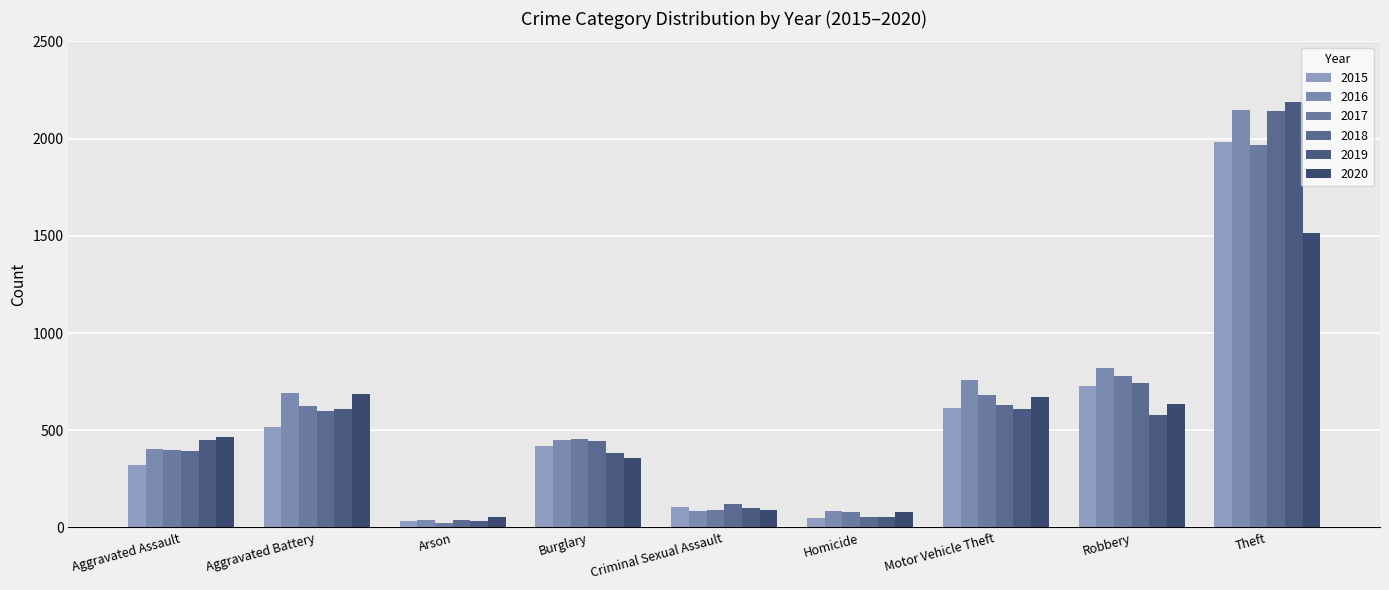

Is the value of 2019 at Motor Vehicle Theft greater than the value of 2015 at Aggravated Battery?

Yes